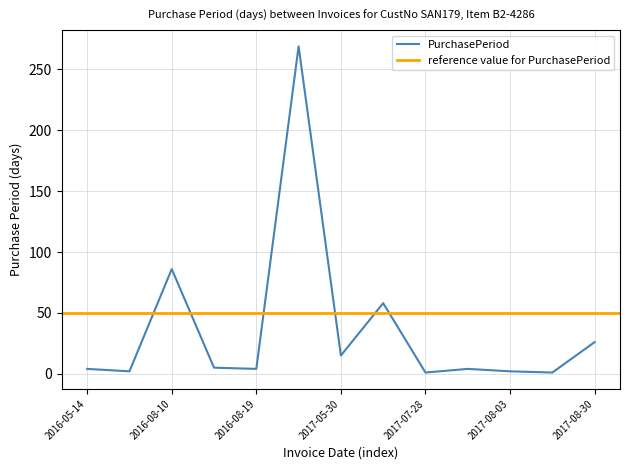

Approximately how many times larger is the value at 2017-05-30 compared to 2017-05-15?

0.1